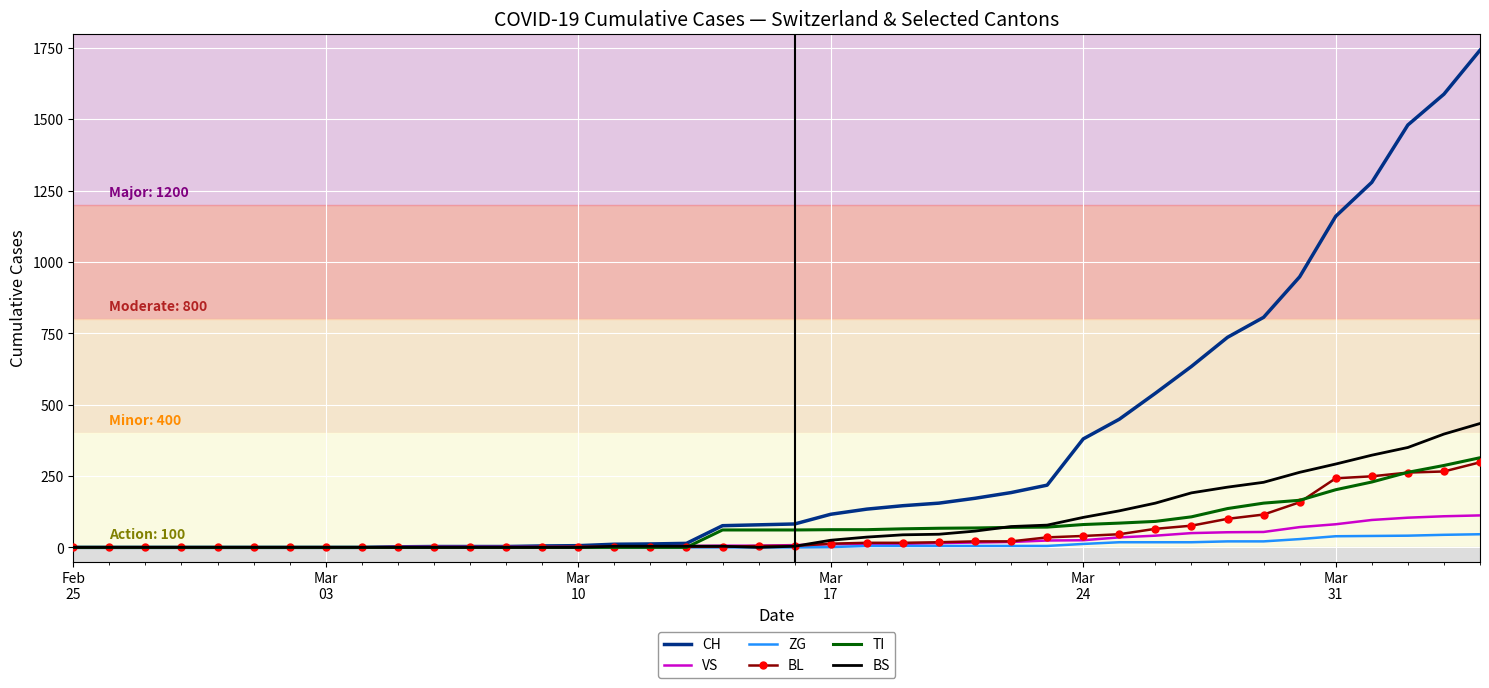

Which series has the largest total across all categories?

CH